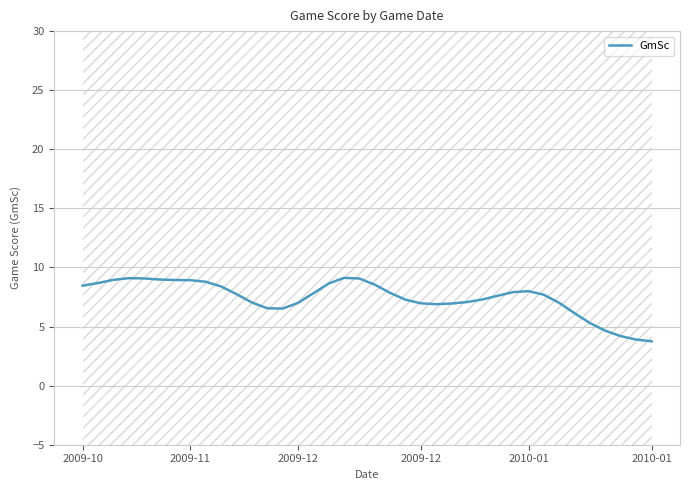

The value at 27 is 7.6. True or false?

True